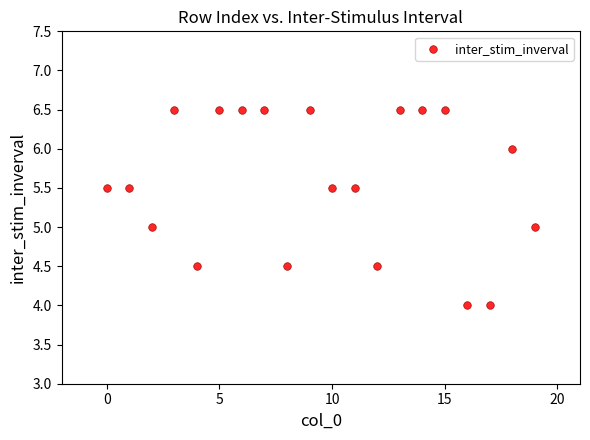

What is the range of Y values (max minus min)?

2.5